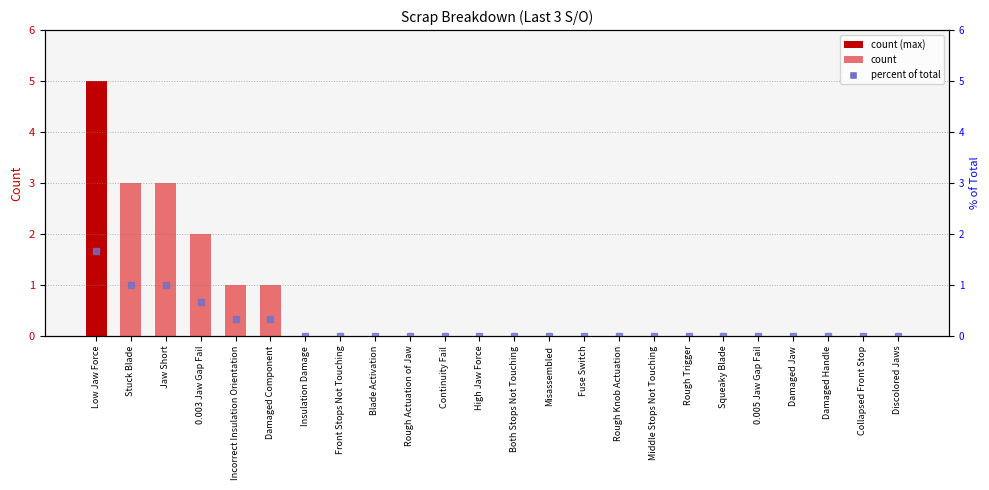

What is the maximum value shown in the chart?

5